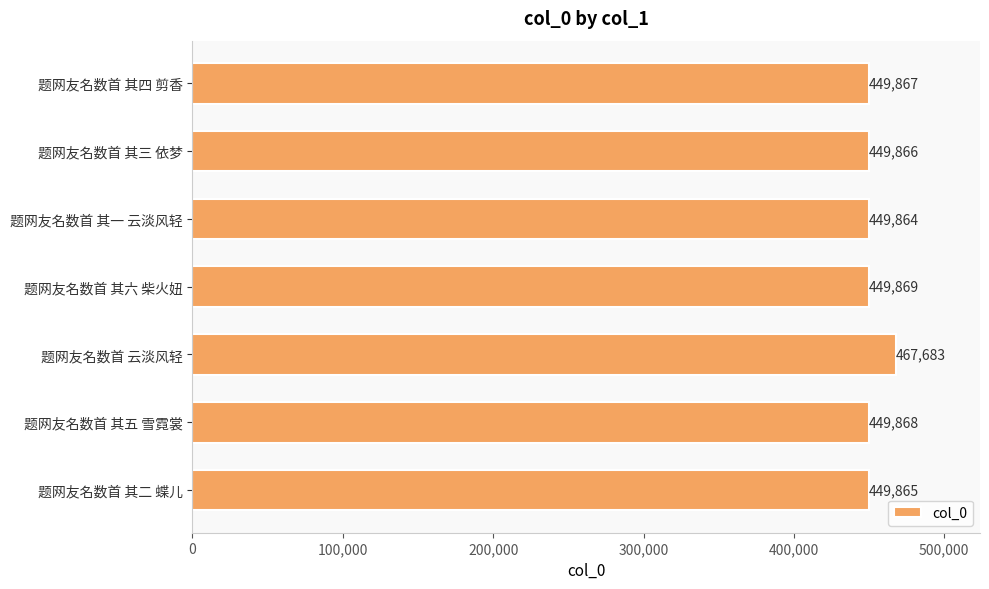

Reading bottom to top, extract all data points from this chart.

449865	449868	467683	449869	449864	449866	449867